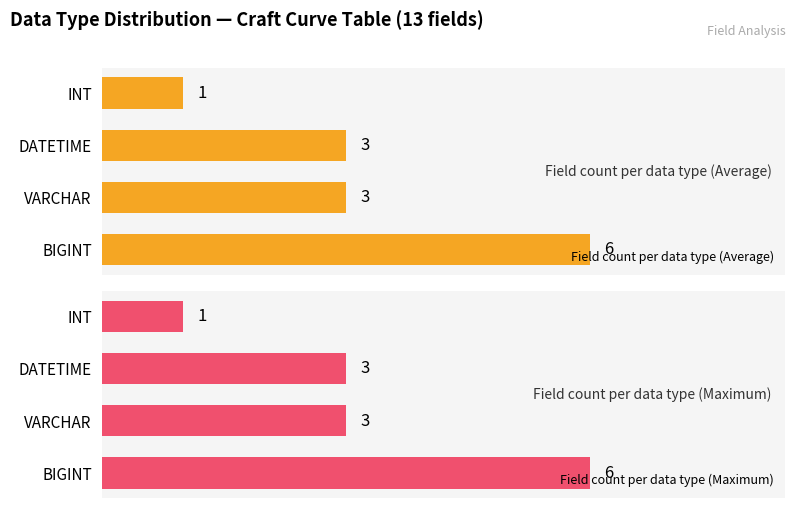

At which label does Field count per data type (Average) reach its minimum?

INT